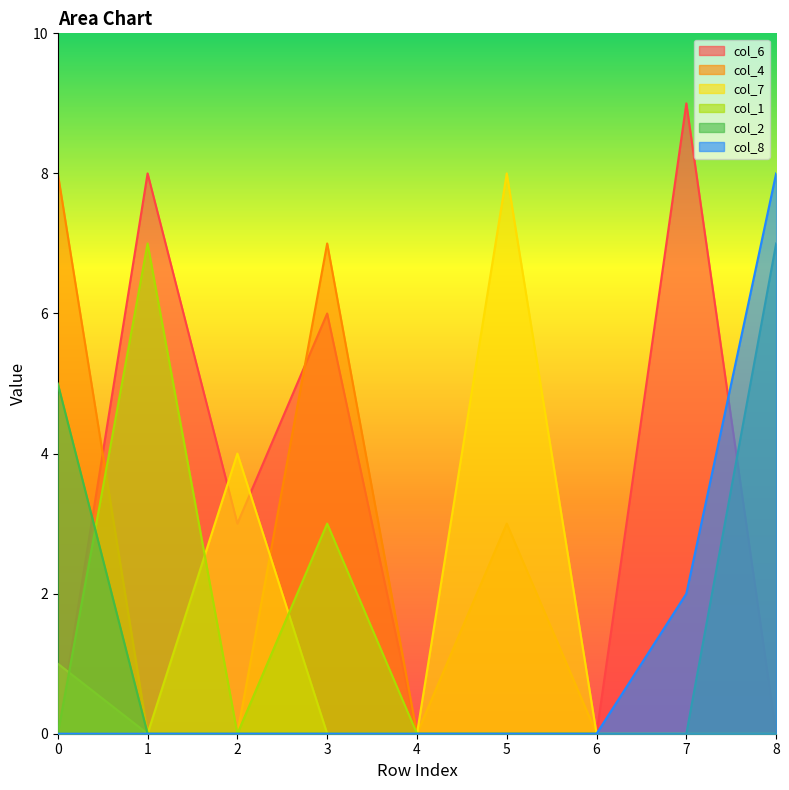

Does the chart display data point markers on the line(s)?

No